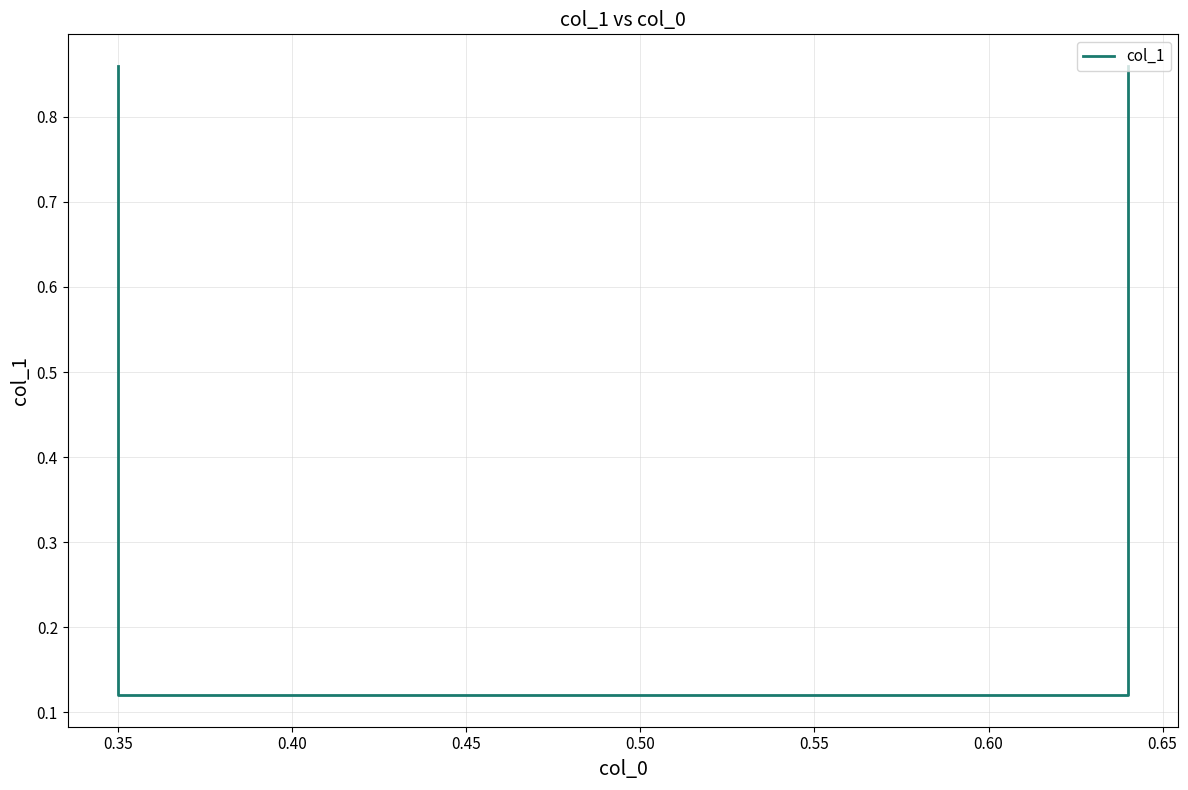

What is the difference between the second highest and minimum values?

0.7